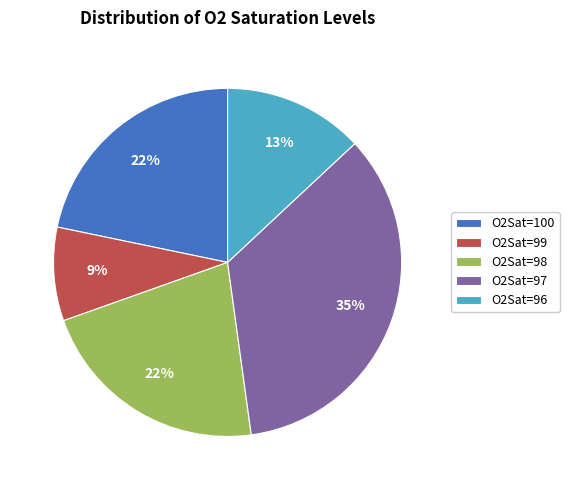

To the nearest percent, what percentage of the pie is O2Sat=100?

22%